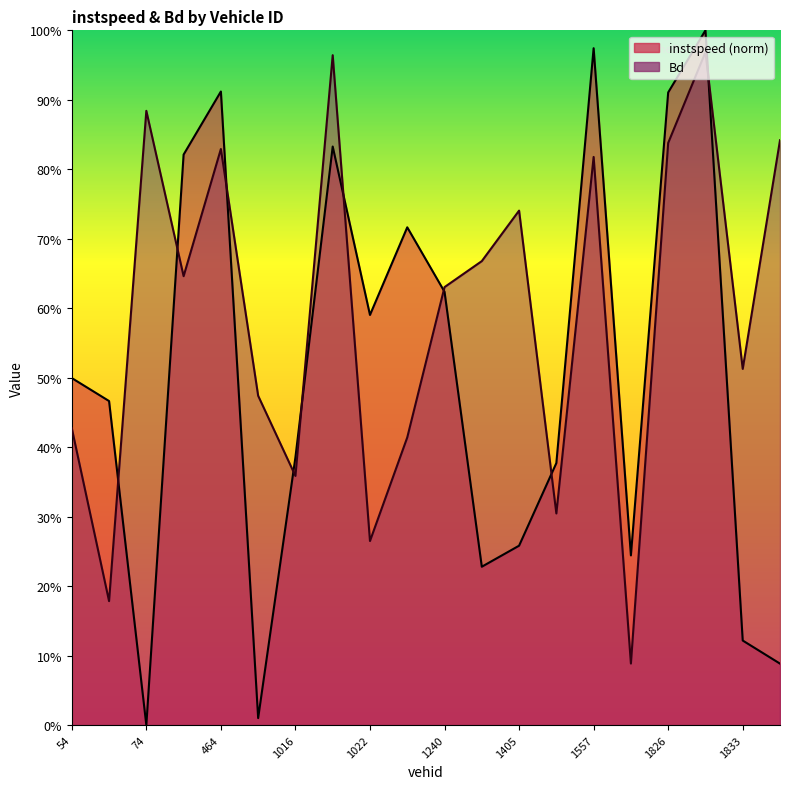

What position from the left is 1405.0?

13